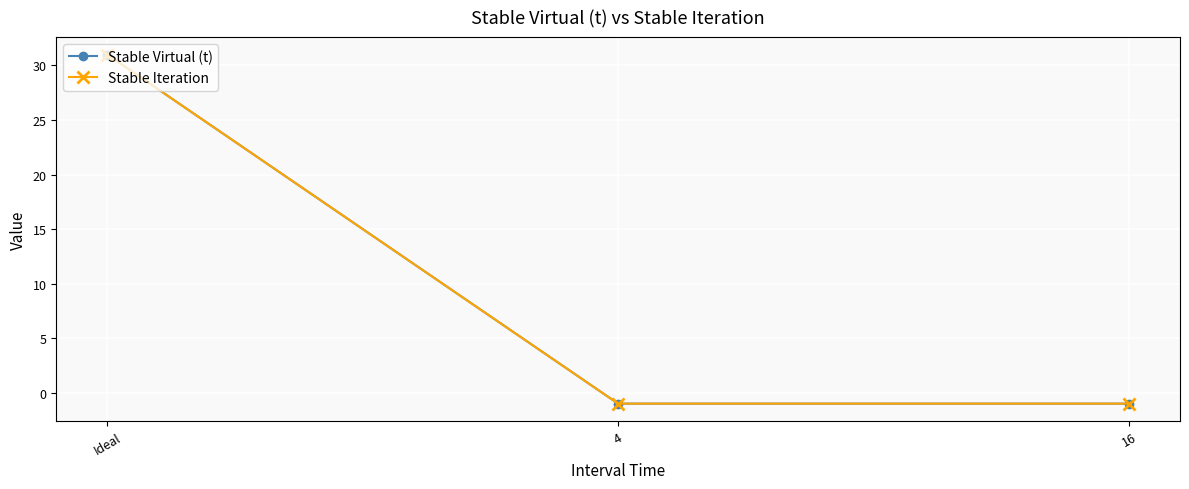

Is the value of Stable Iteration at 4 greater than the value of Stable Virtual (t) at 4?

No